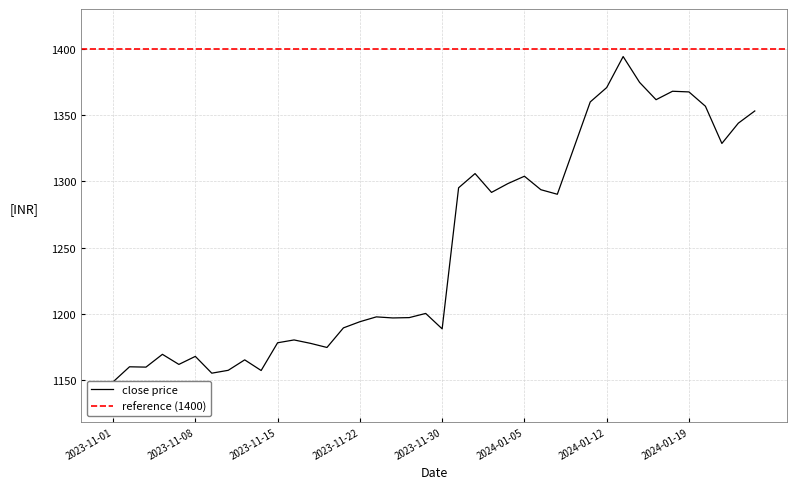

What value does the data have at 2023-11-23?

1197.8